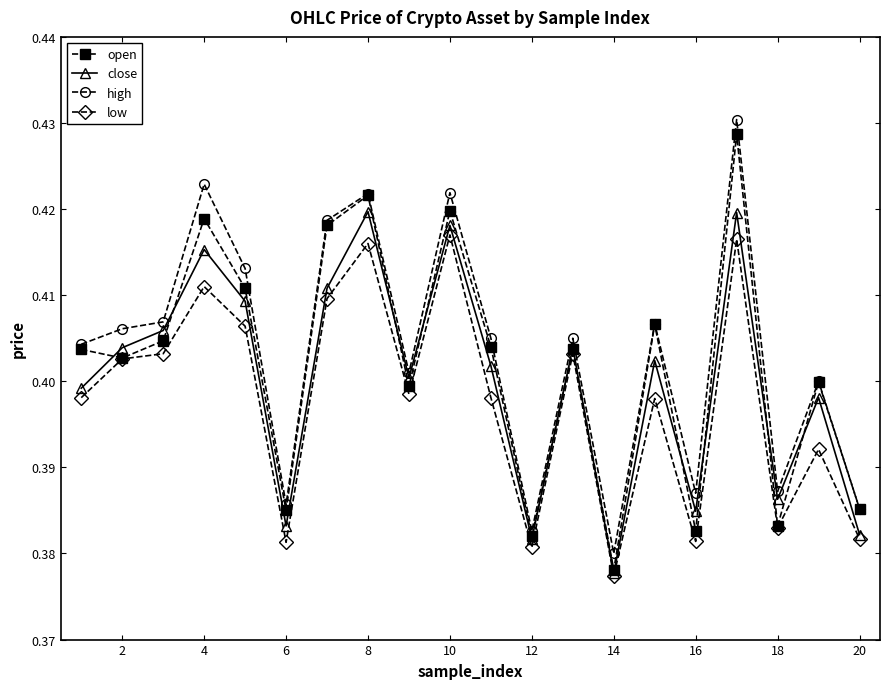

At how many categories does at least one series exceed 0?

20